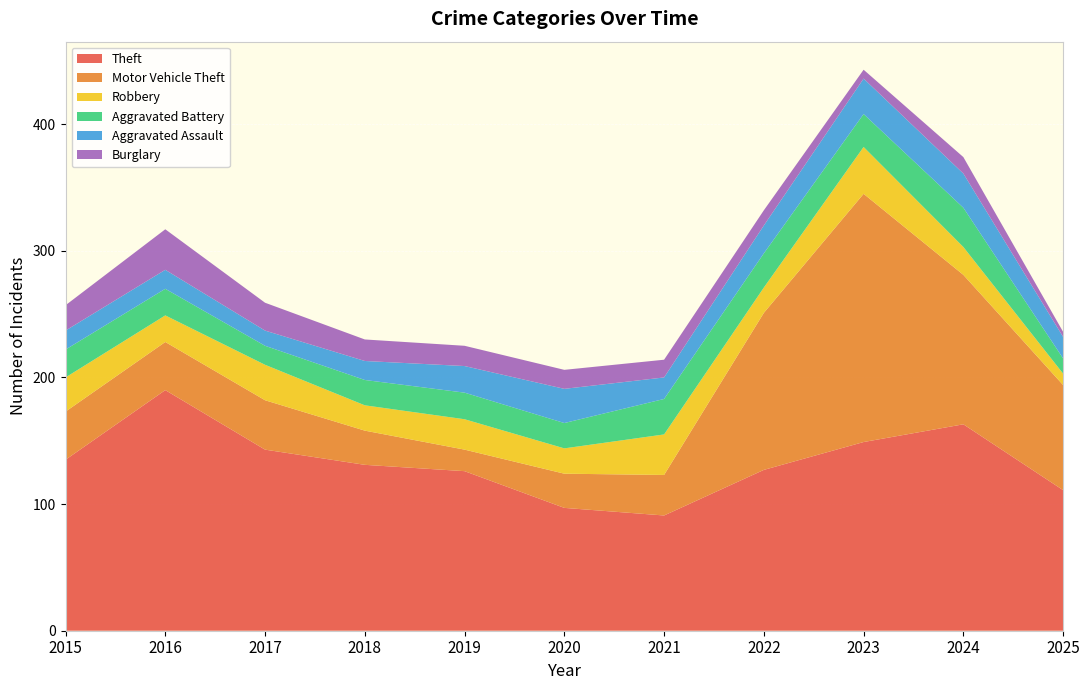

Reading left to right, transcribe all the data shown in this chart.

Theft: 135	190	143	131	126	97	91	127	149	163	111
Motor Vehicle Theft: 38	38	39	27	17	27	32	124	196	118	83
Robbery: 27	21	28	20	24	20	32	20	37	22	9
Aggravated Battery: 22	21	15	20	21	20	28	27	26	31	12
Aggravated Assault: 15	15	12	15	21	27	17	22	28	27	17
Burglary: 20	32	22	17	16	15	14	12	7	13	4